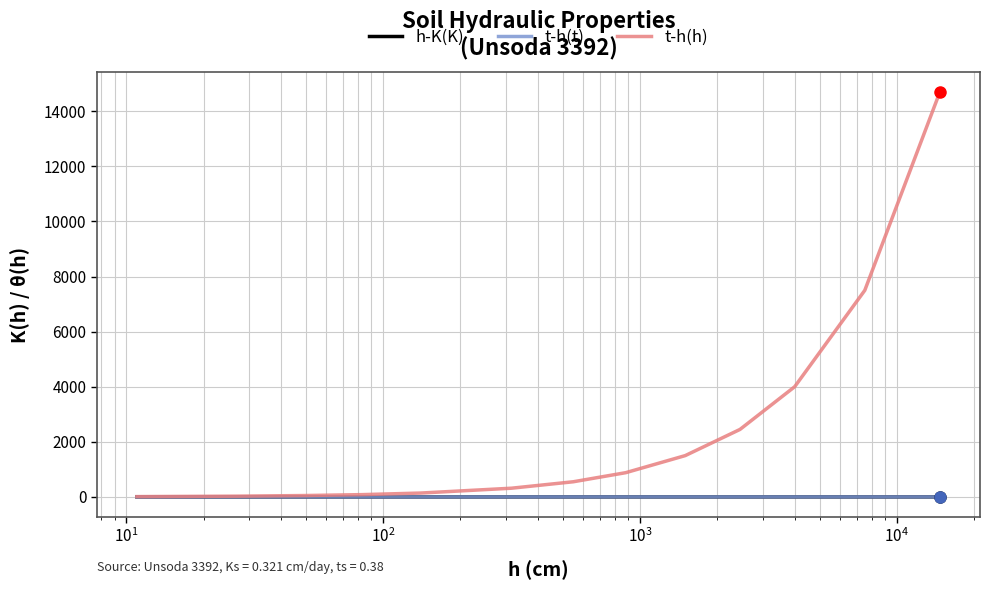

Is this an area chart (filled region under the line)?

No